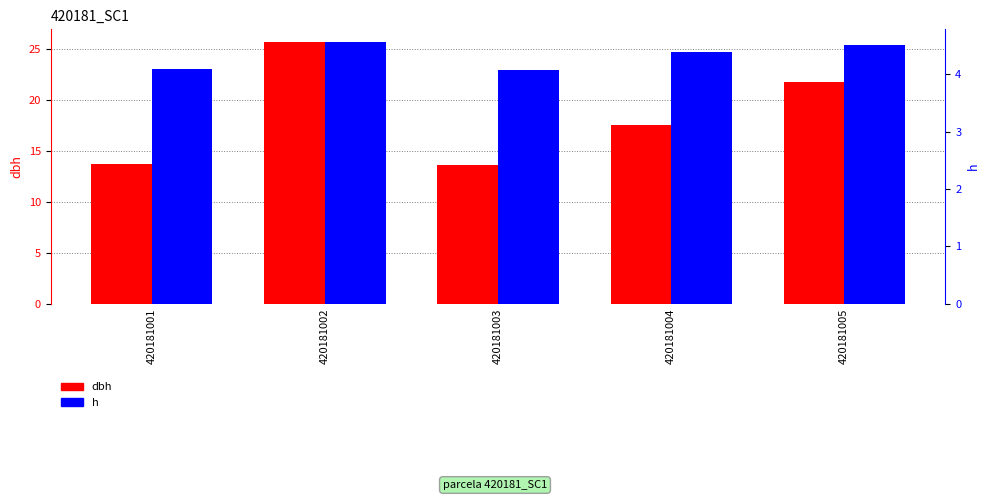

What is the value of the dbh bar at the 5th from the left?

21.8